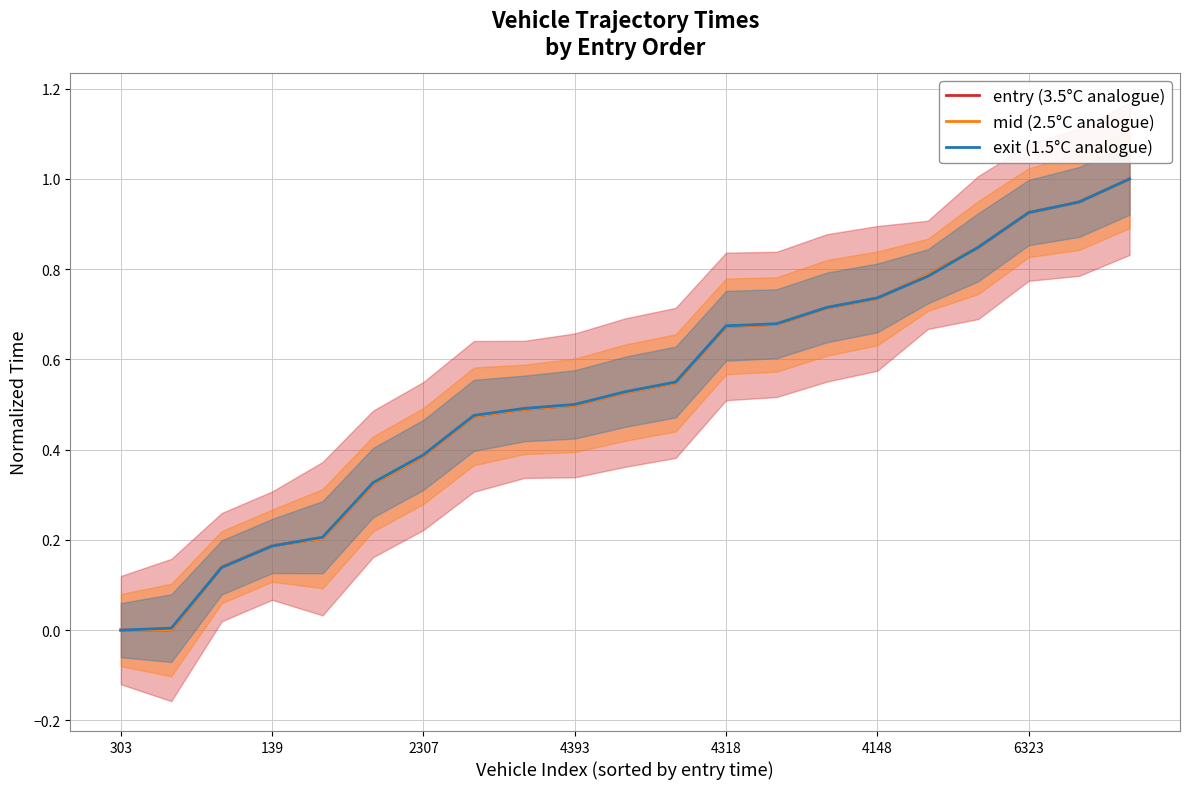

What is the average value of the mid (2.5°C analogue) series?

0.5